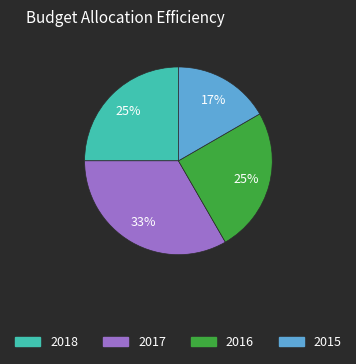

Does 2018 represent more than half of the total?

No